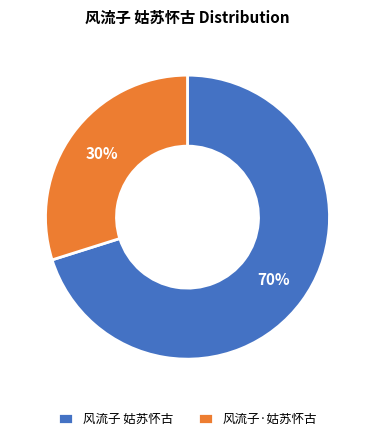

Does 风流子·姑苏怀古 represent more than half of the total?

No